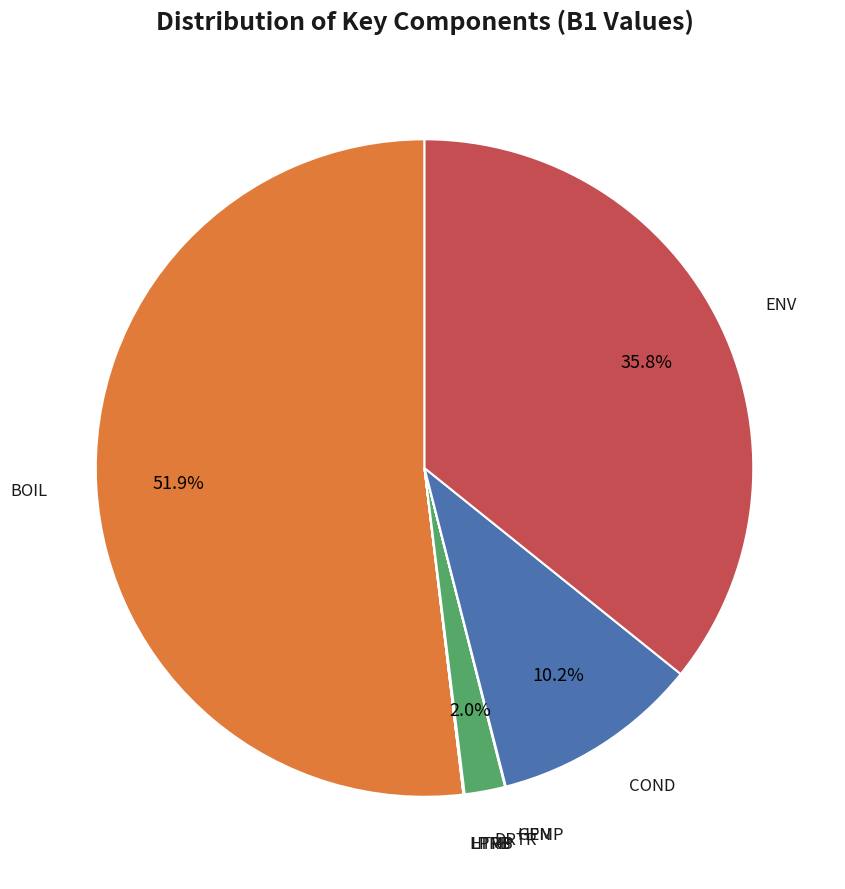

Which slice is the largest?

BOIL